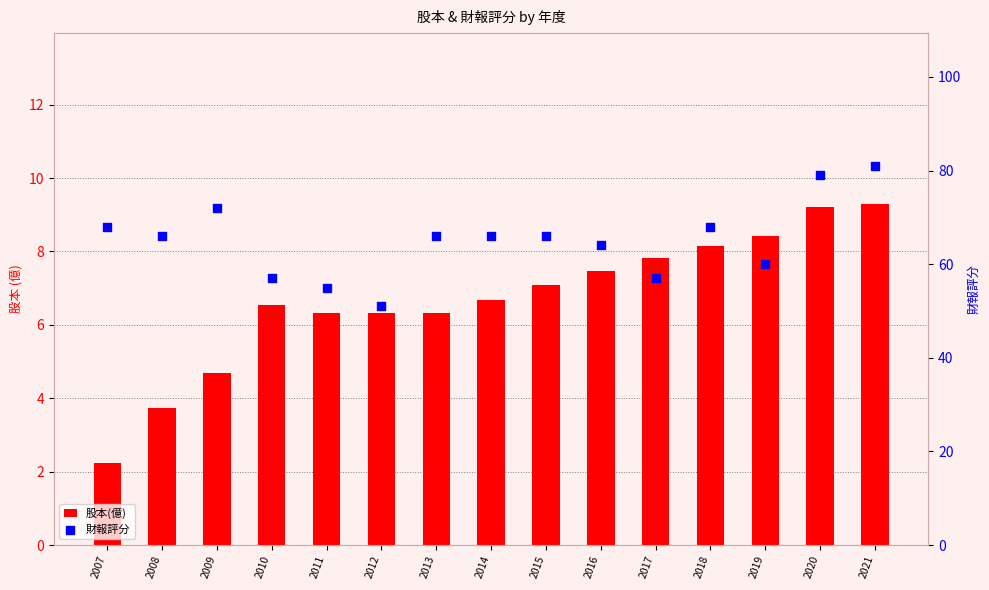

Which series contains the lowest Y value?

股本(億)